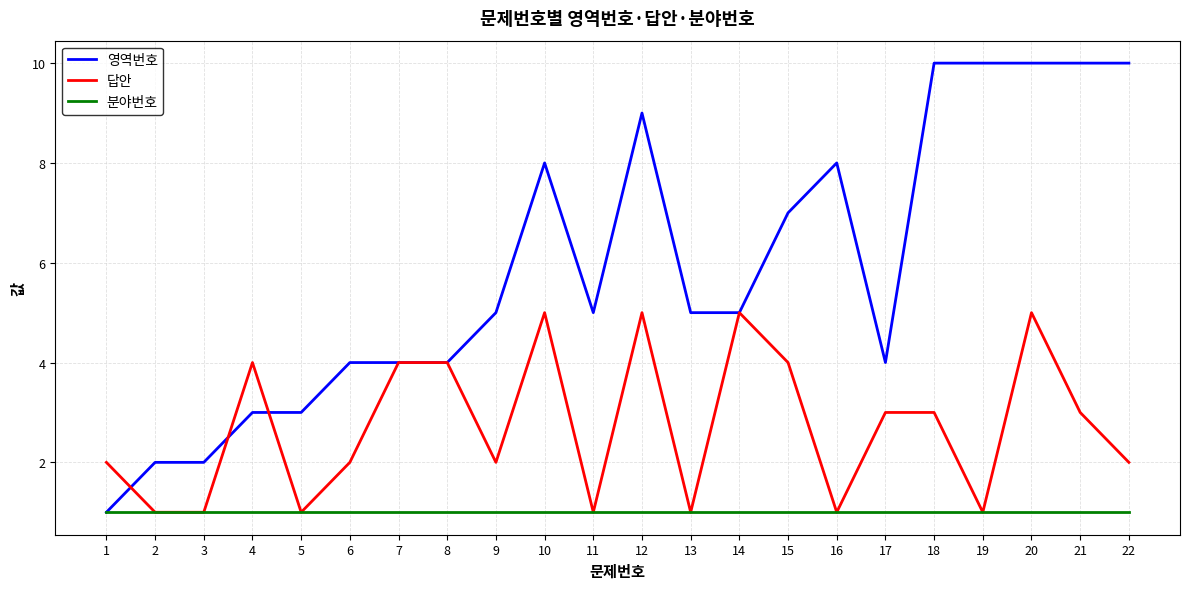

The value of 영역번호 at 2 is 2. True or false?

True